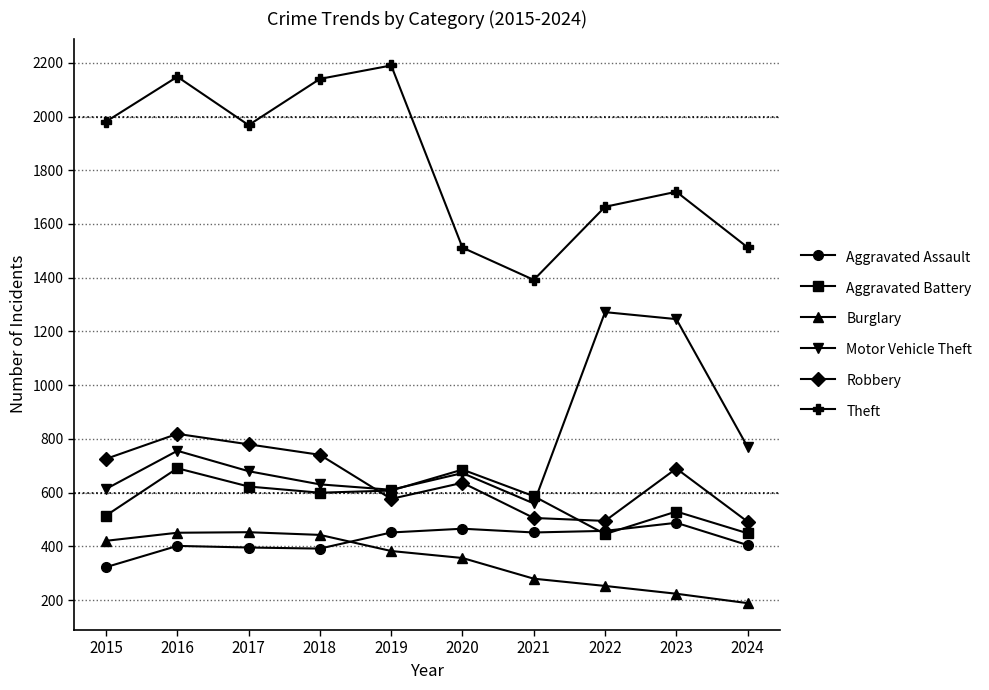

How many interior local valleys does the Robbery series have?

2